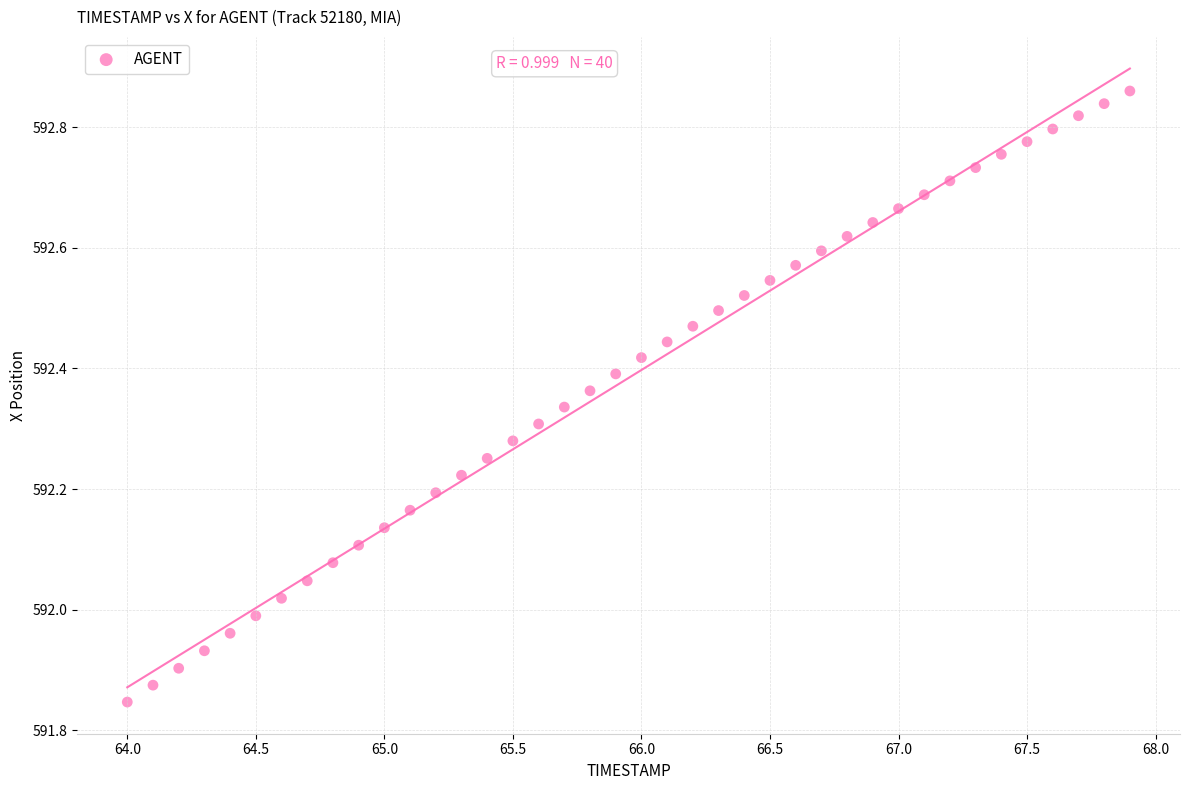

What is the range of Y values (max minus min)?

1.0